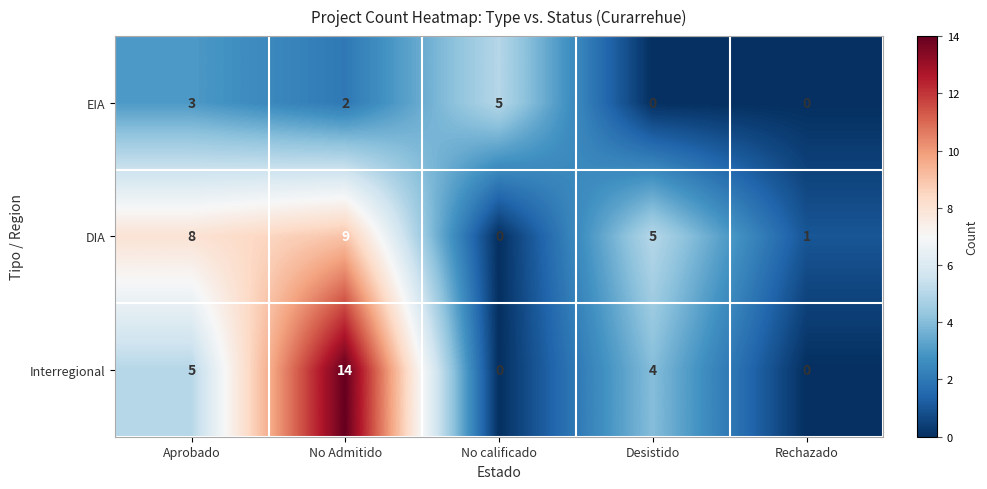

What is the total value across all series at Desistido?

9